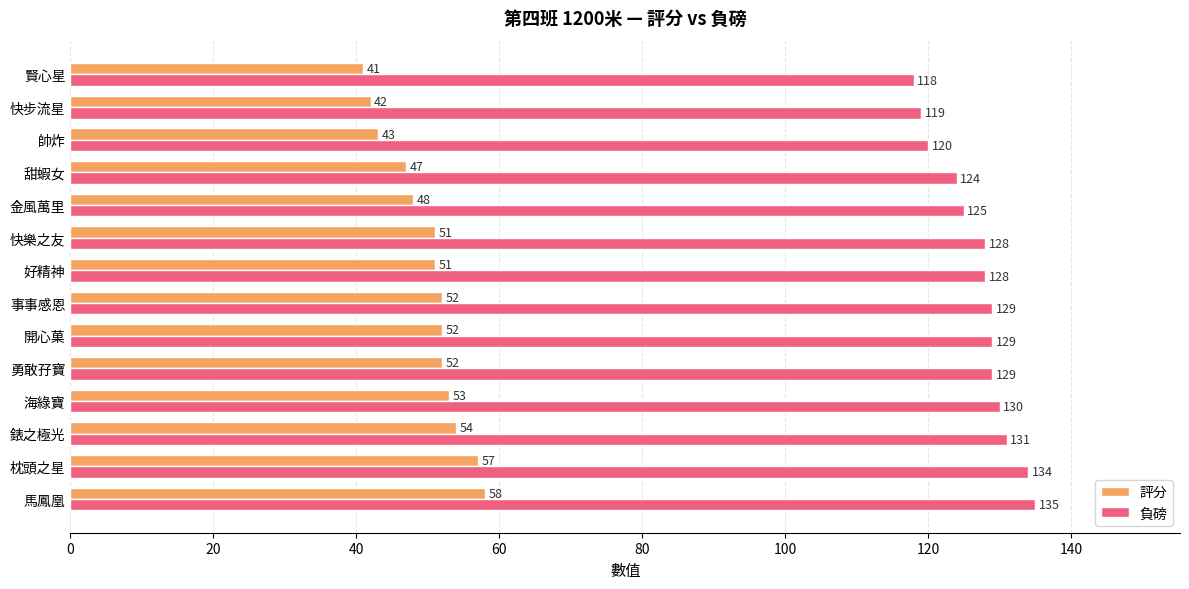

The 負磅 series shows 195 at 帥炸. True or false?

False